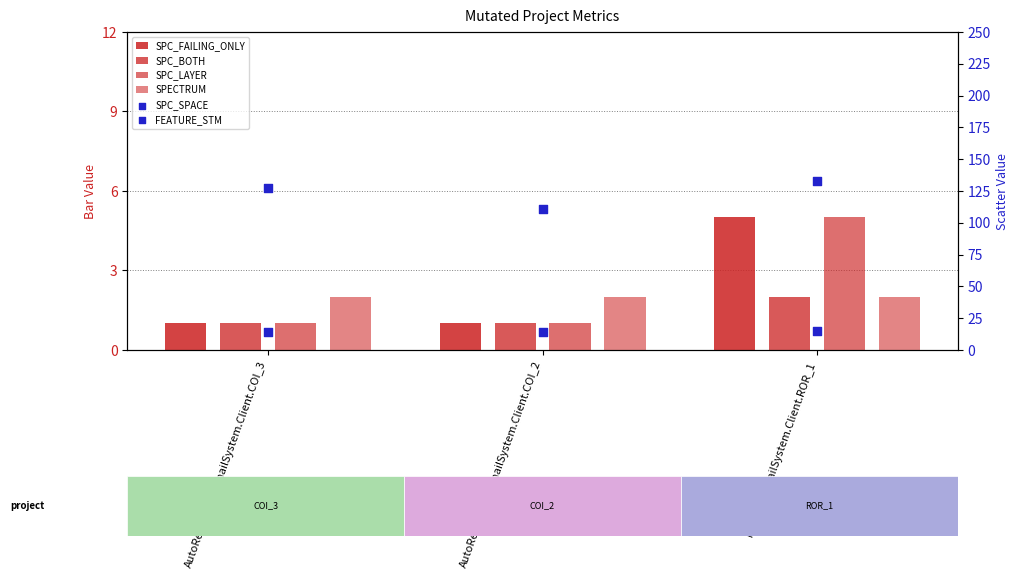

What is the total value across all series at AutoResponder.EmailSystem.Client.COI_3?

146